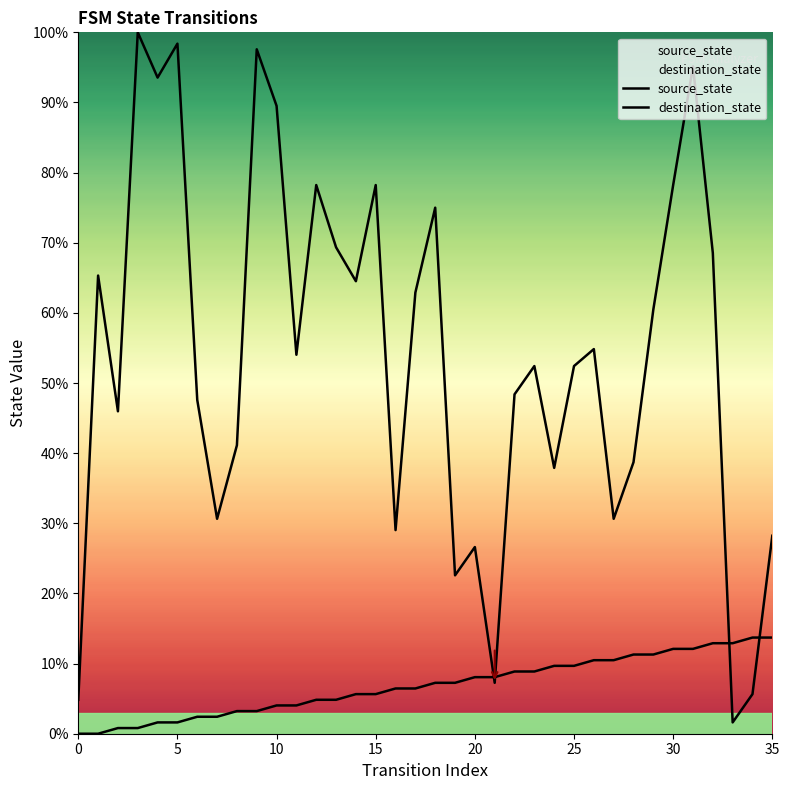

What is the total value across all series at 13?

74.2